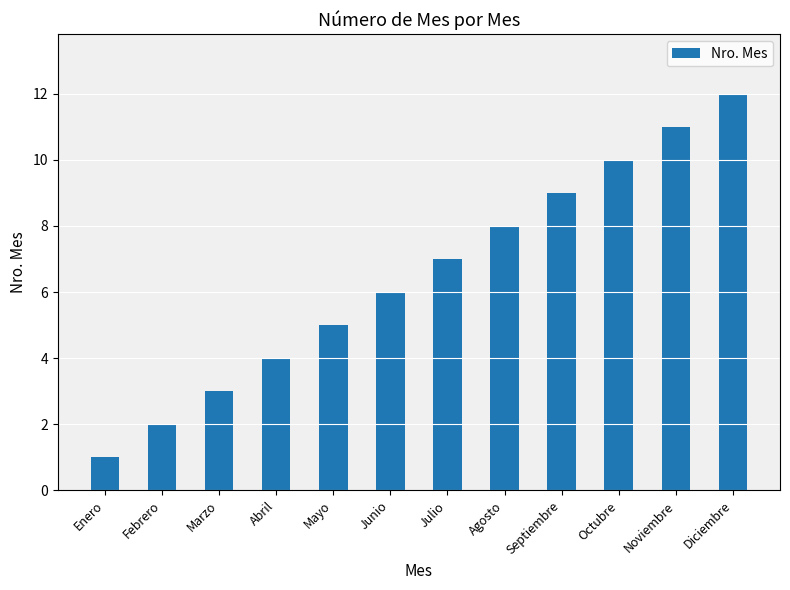

Is it true that the value at Diciembre is 19?

False